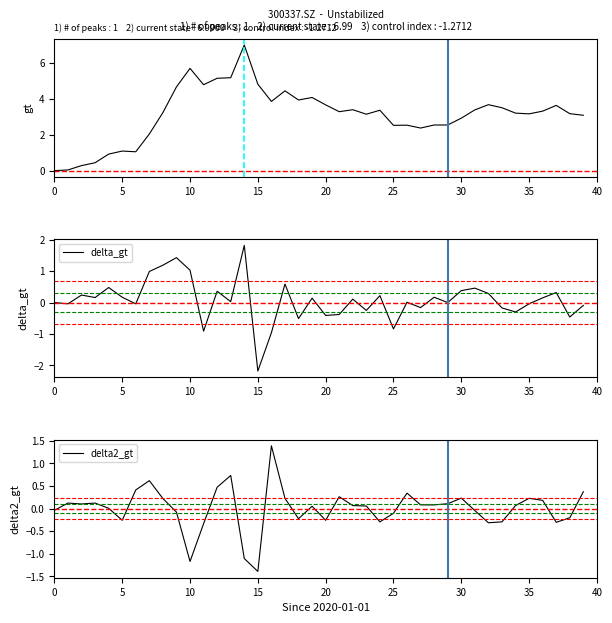

Is it true that delta_gt equals -2.2 at 15?

True